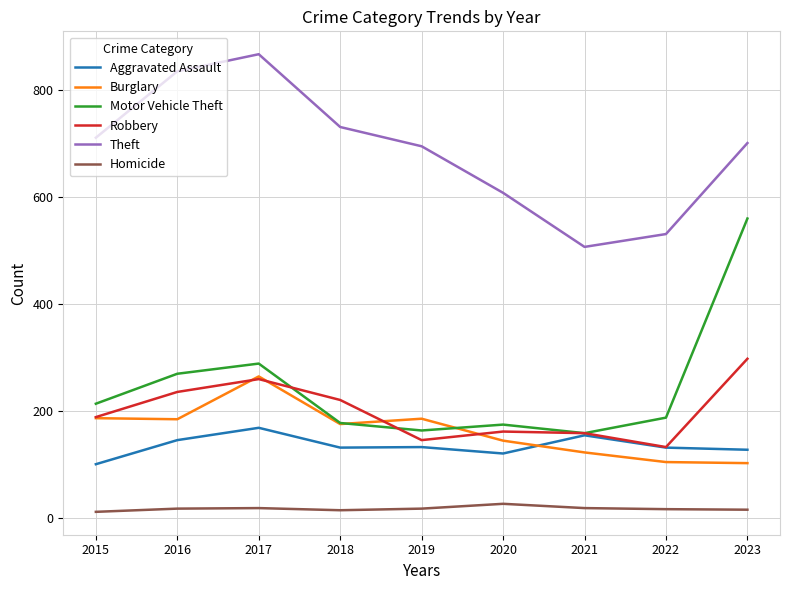

Which category has the lowest value in the Aggravated Assault series?

2015